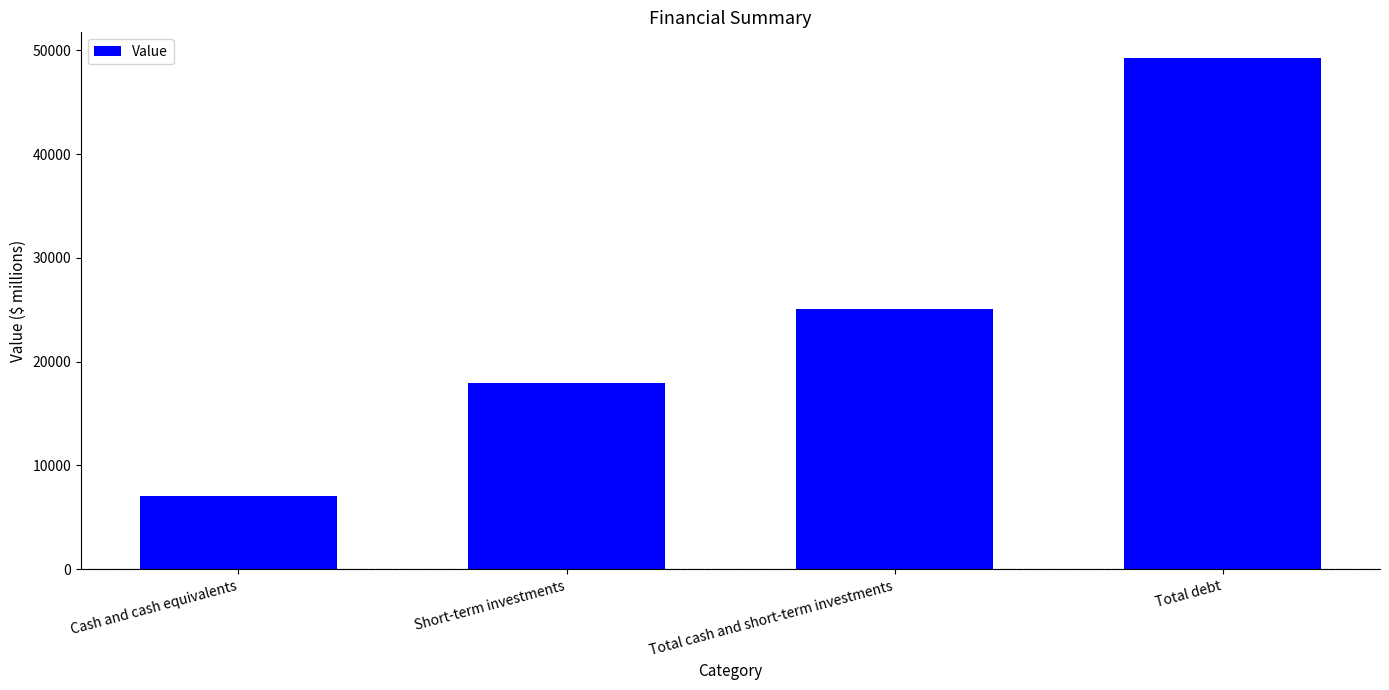

List the labels in order of value, largest first.

Total debt, Total cash and short-term investments, Short-term investments, Cash and cash equivalents